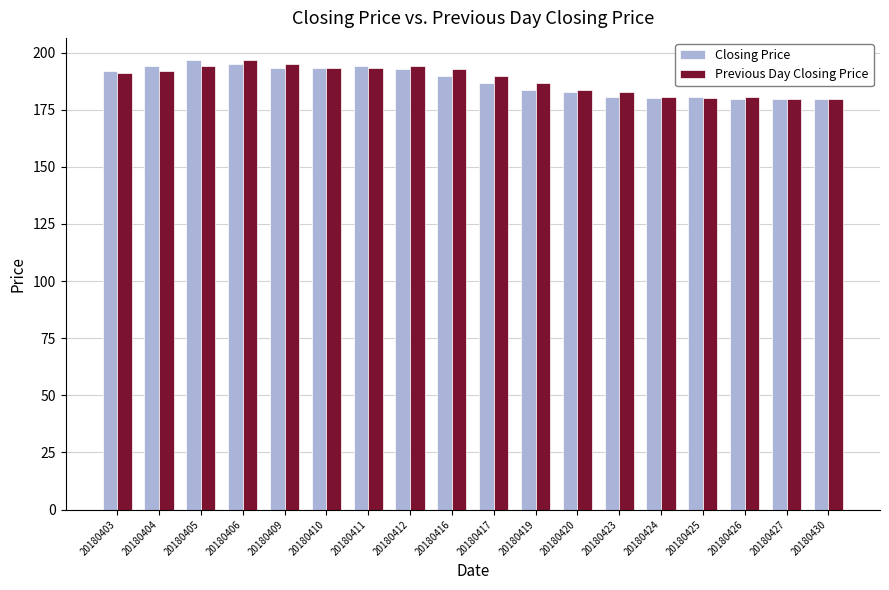

What is the sum of the Previous Day Closing Price values at 20180416 and 20180412?

387.0